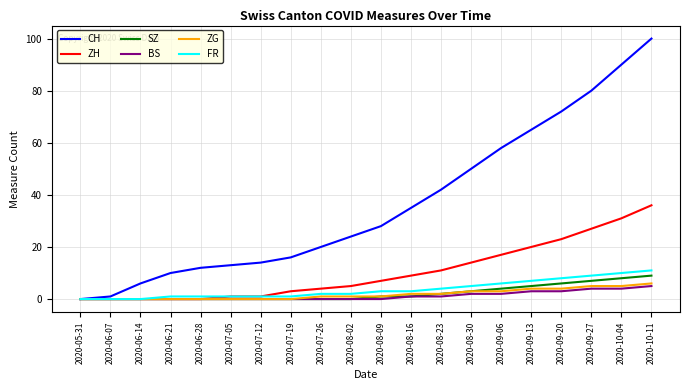

What is the difference between the maximum and second lowest values in the ZG series?

6